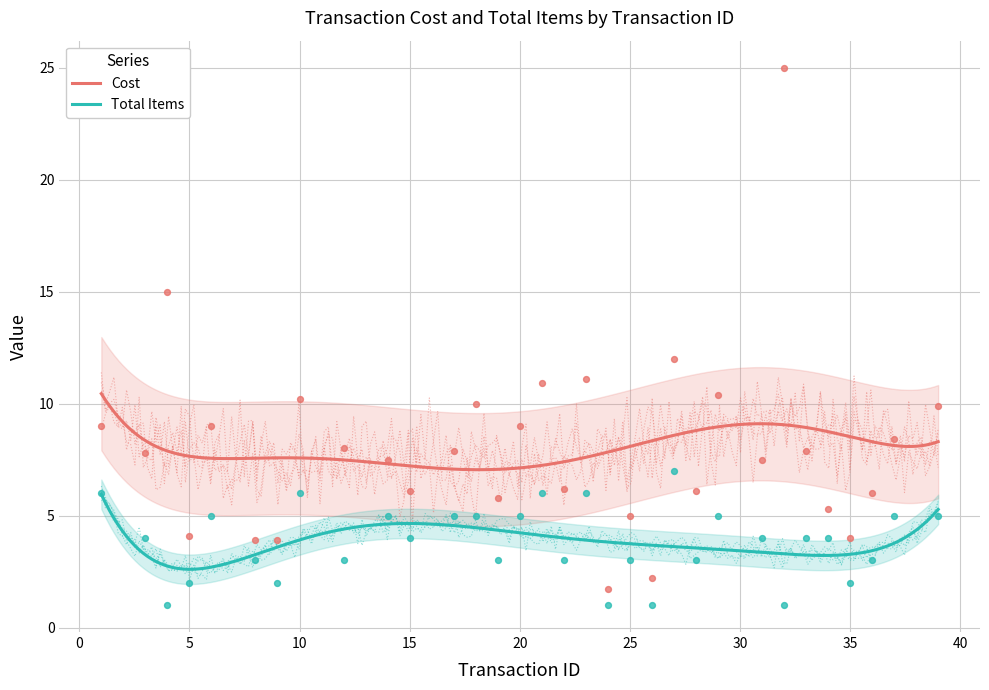

Which series has the largest Y range (max minus min)?

Cost